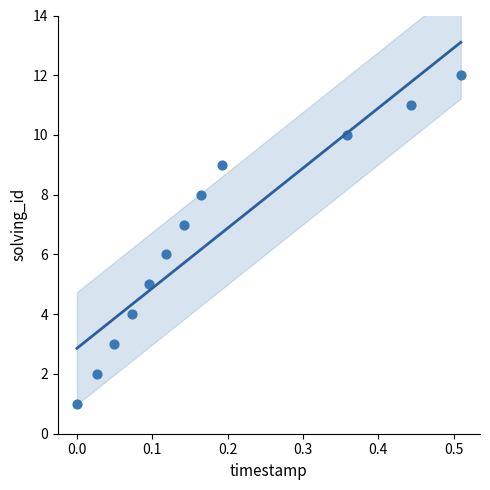

What is the range of Y values (max minus min)?

11